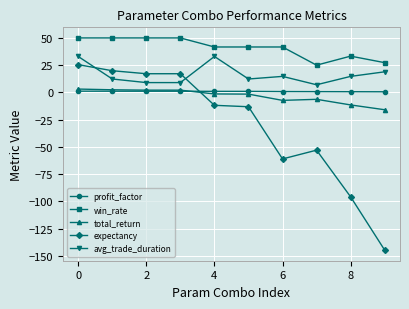

True or false: avg_trade_duration has more than 0 interior local peaks.

True